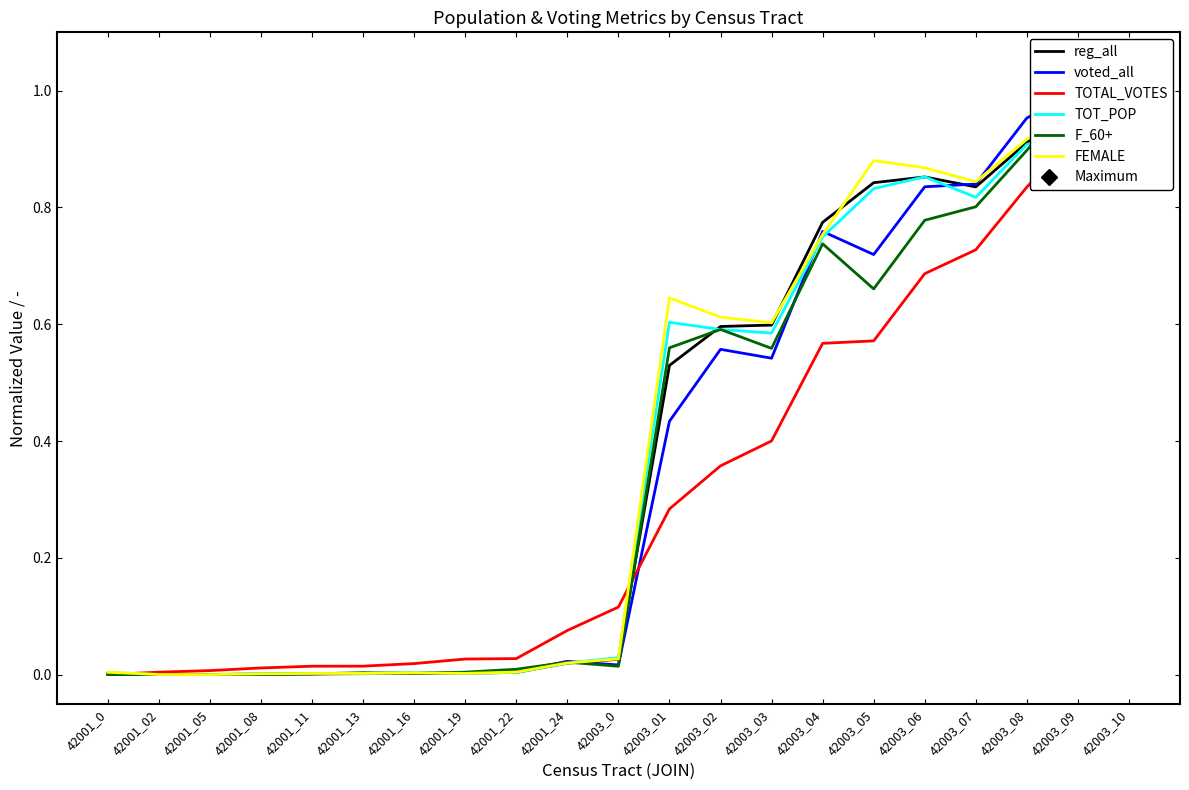

What is the difference between the maximum and second lowest values in the FEMALE series?

1.0